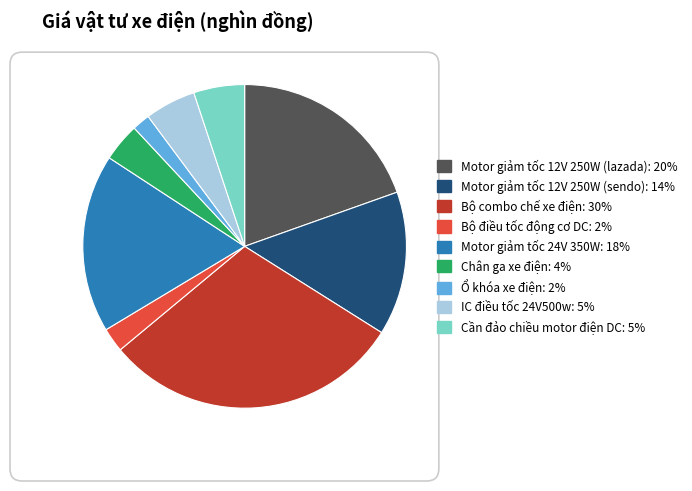

Is it true that IC điều tốc 24V500w is 5% of the pie?

True